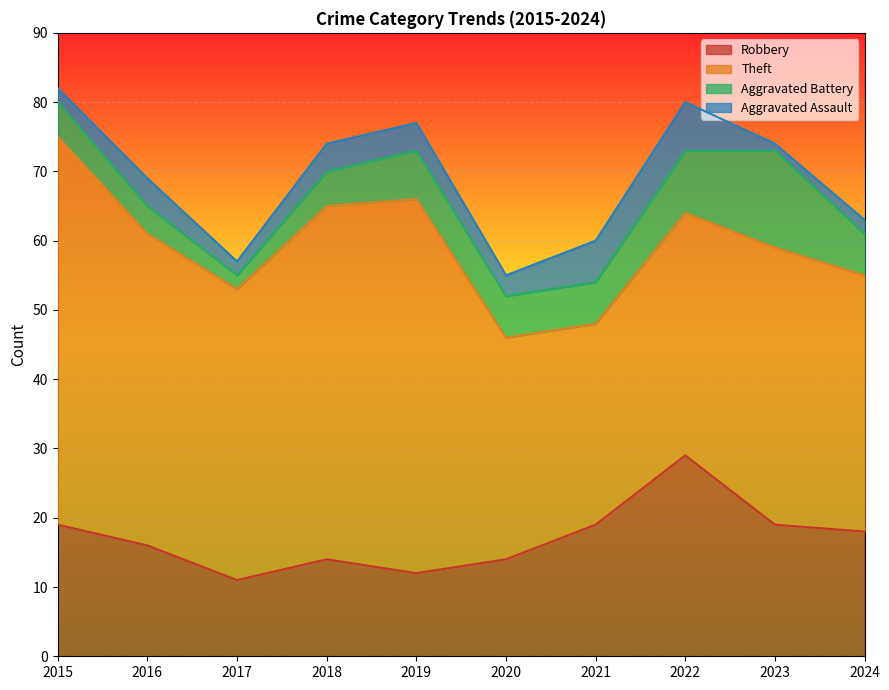

True or false: Theft has more than 1 interior local peaks.

True